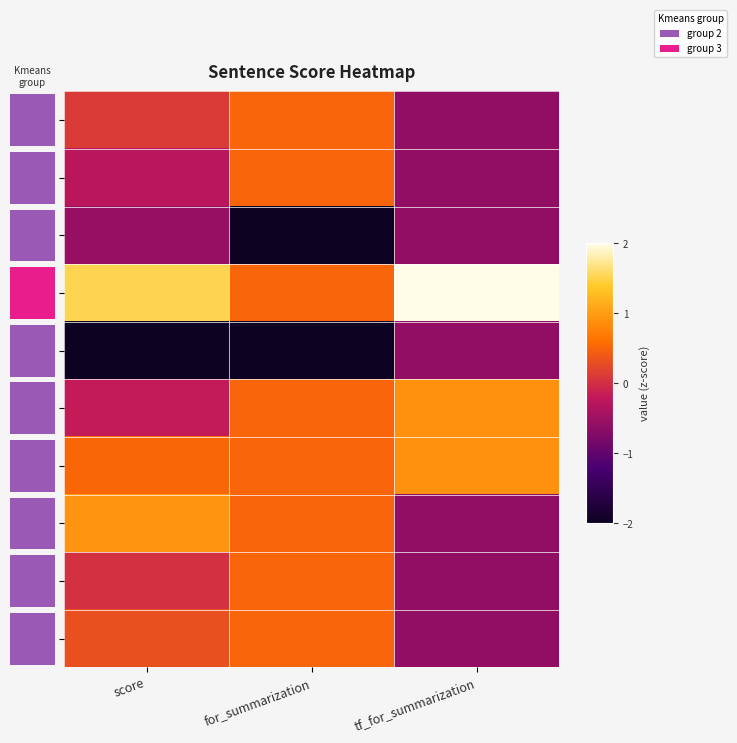

What is the approximate value of 7 at tf_for_summarization?

-0.6